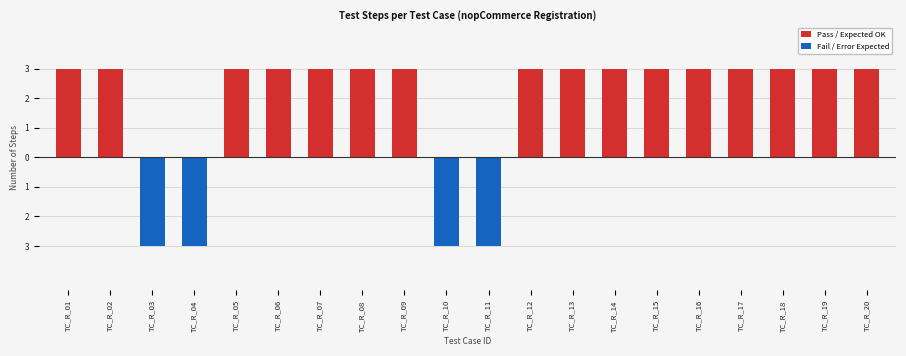

Where is Fail / Error Expected nearest to the value -1?

TC_R_01